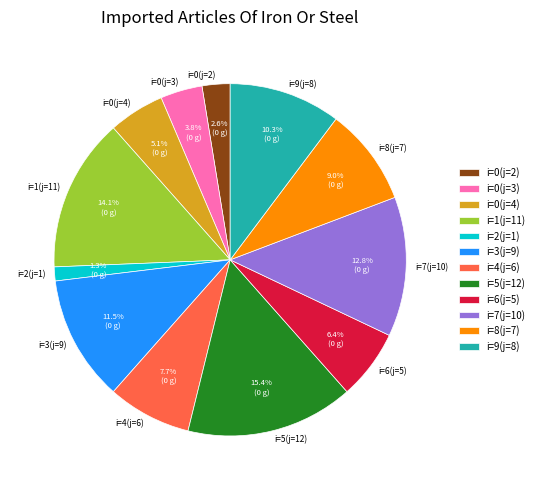

To the nearest percent, what is the difference between the largest and smallest slice percentages?

14%